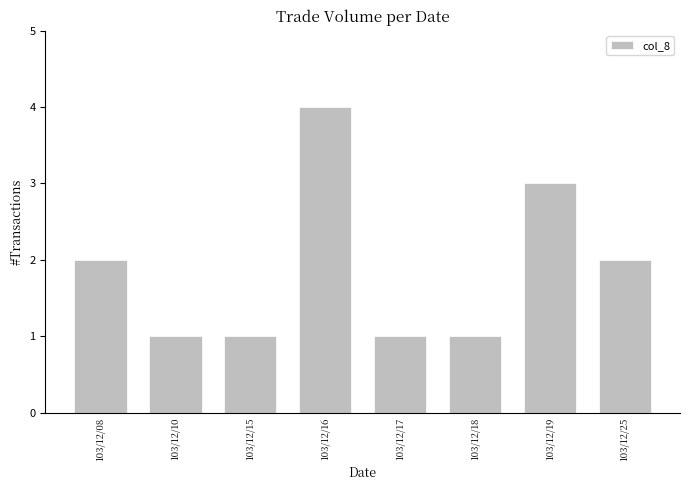

What is the ratio of the value at 103/12/18 to the value at 103/12/25?

0.5